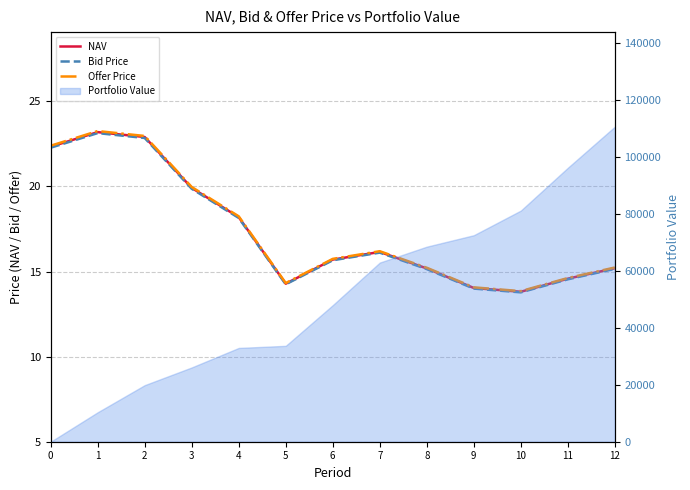

At how many categories does at least one series exceed 22?

3